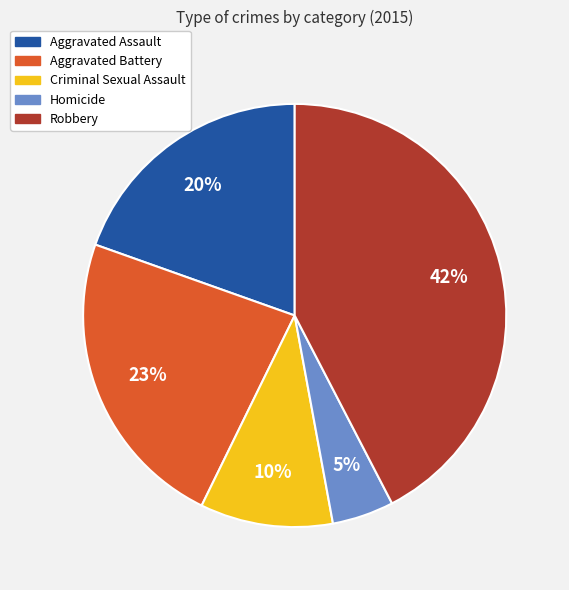

Does Criminal Sexual Assault represent more than half of the total?

No